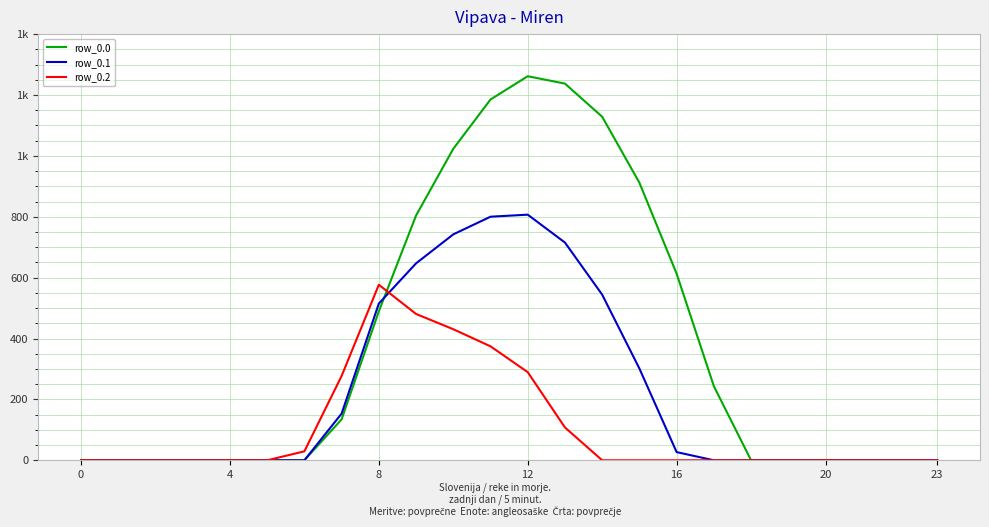

True or false: row_0.1 and row_0.0 cross at least once.

True